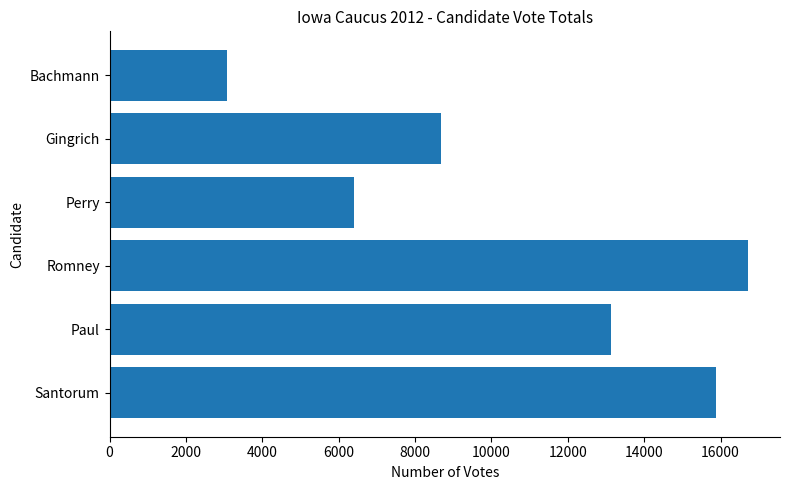

Reading bottom to top, what are all the values shown in this chart?

15877	13133	16721	6400	8679	3069